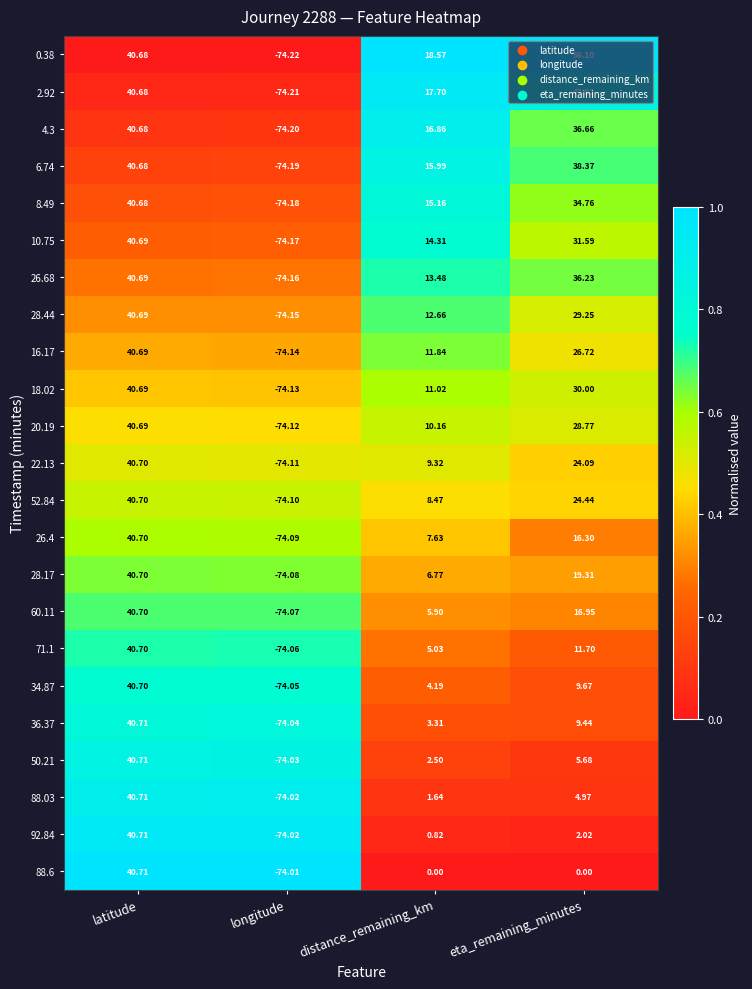

Where is 26.4 nearest to the value -16?

distance_remaining_km